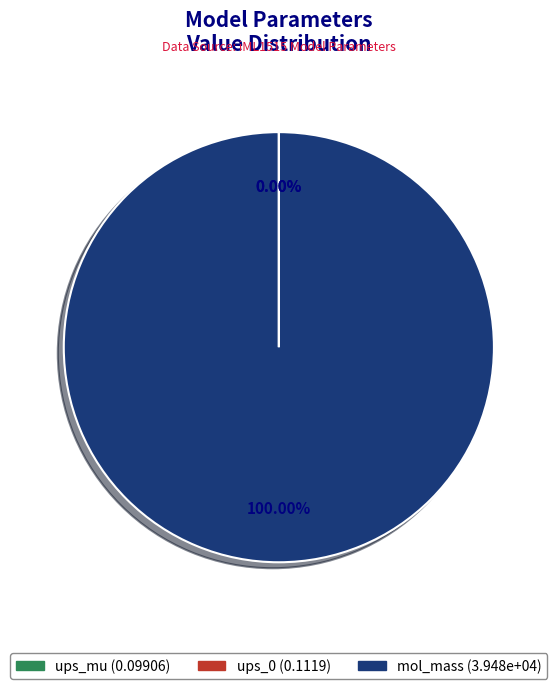

Which category accounts for the majority?

mol_mass